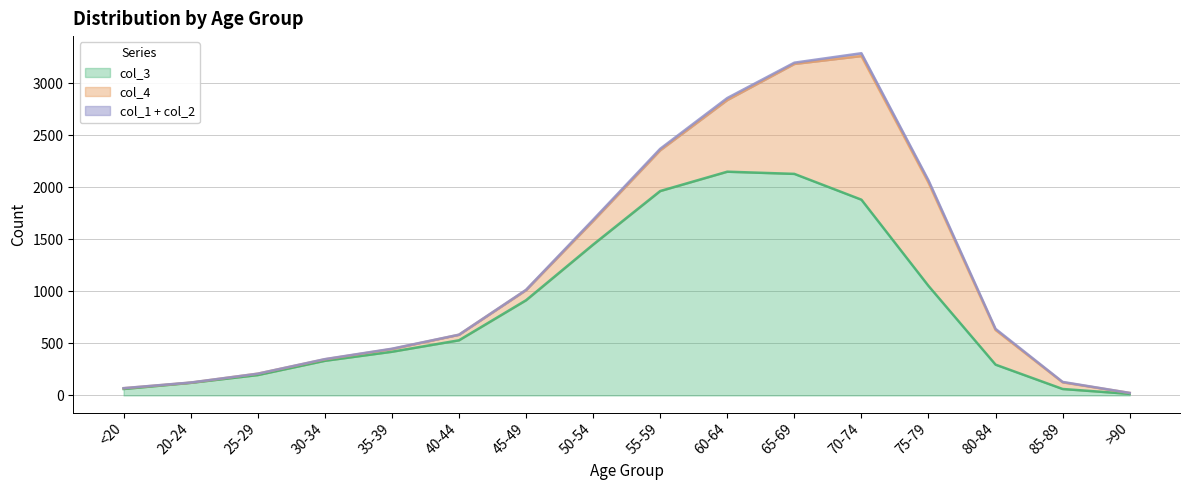

How many values in the col_1 series are below 3?

8